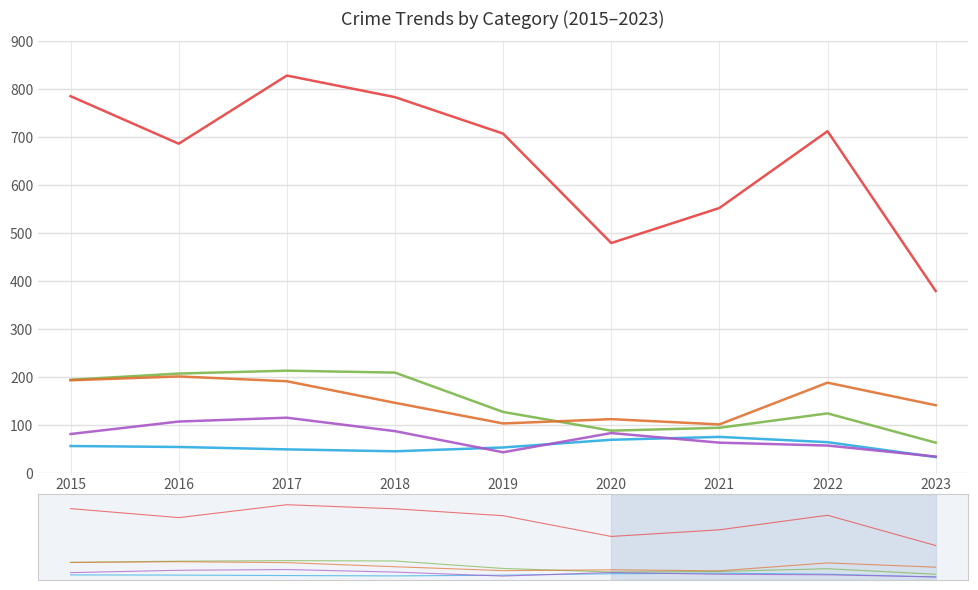

Where is Theft nearest to the value 603?

2021